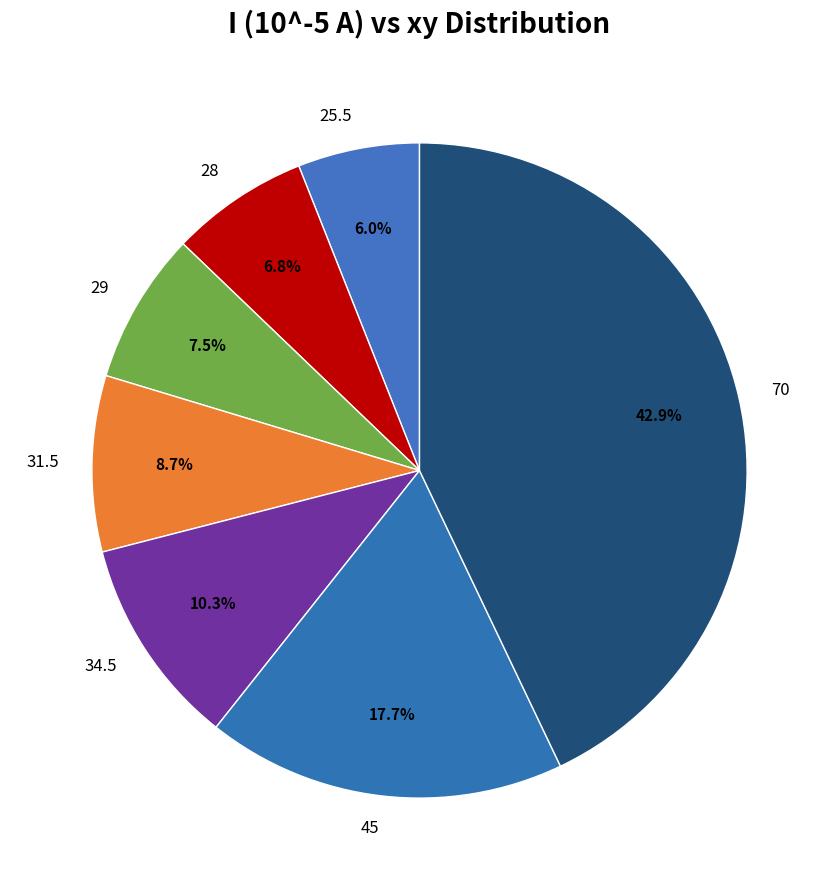

What portion of the pie excludes 31.5?

91.3%